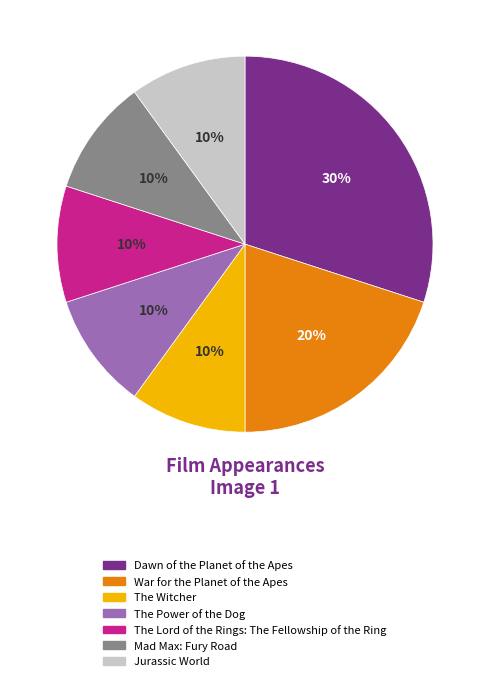

How many slices are in this pie chart?

7